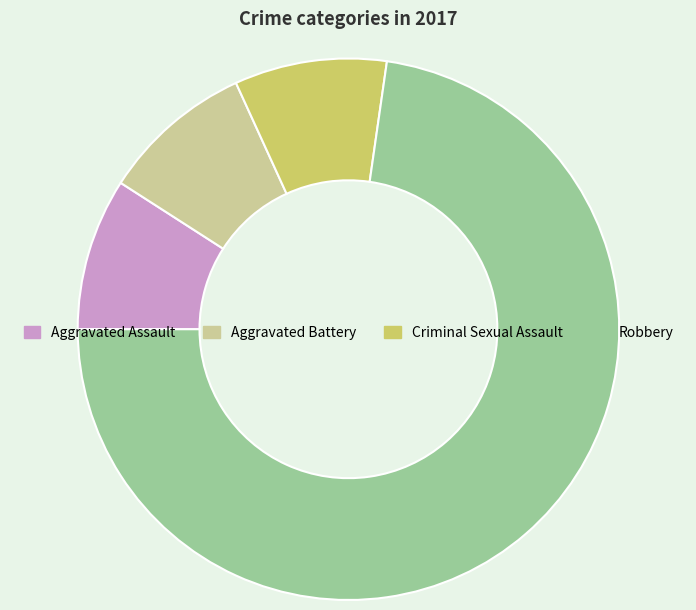

Do Robbery and Aggravated Assault together represent more than half of the pie?

Yes